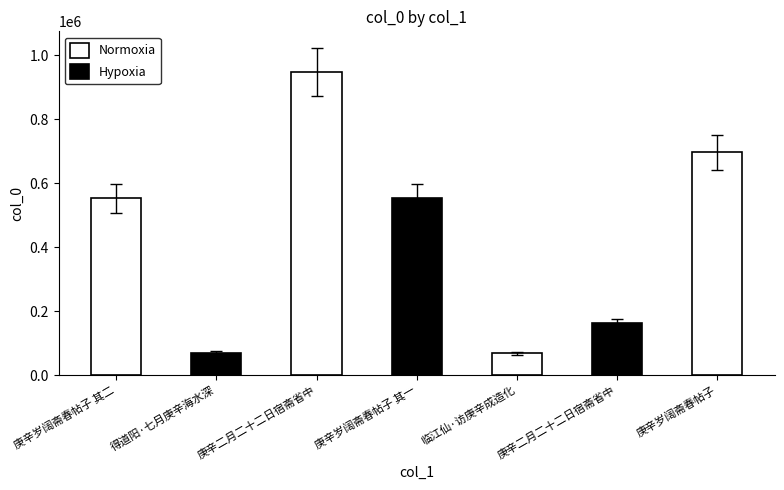

Which label corresponds to the smallest value in the chart?

临江仙·访庚辛成造化